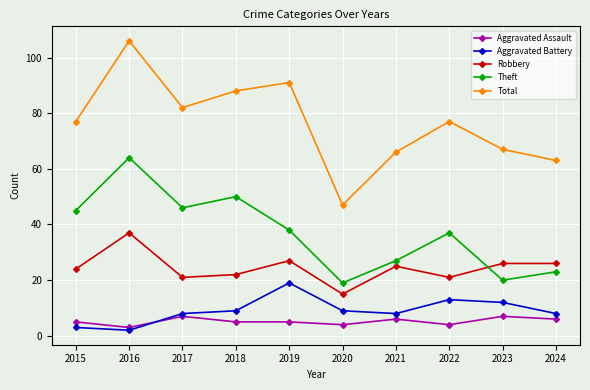

Rank the series at 2015 from lowest to highest value.

Aggravated Battery, Aggravated Assault, Robbery, Theft, Total